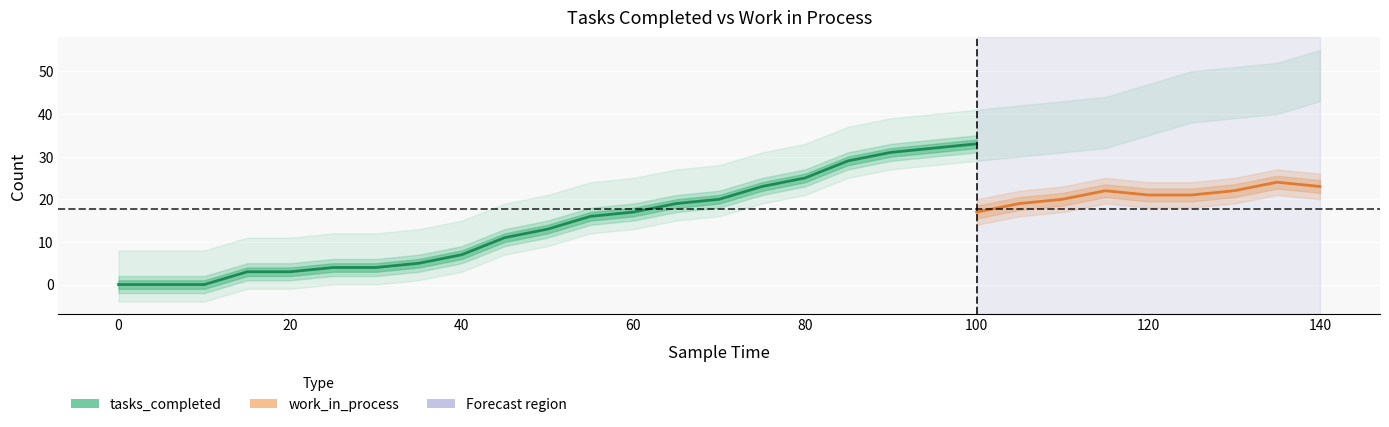

What is the sum of all tasks_completed values?

615